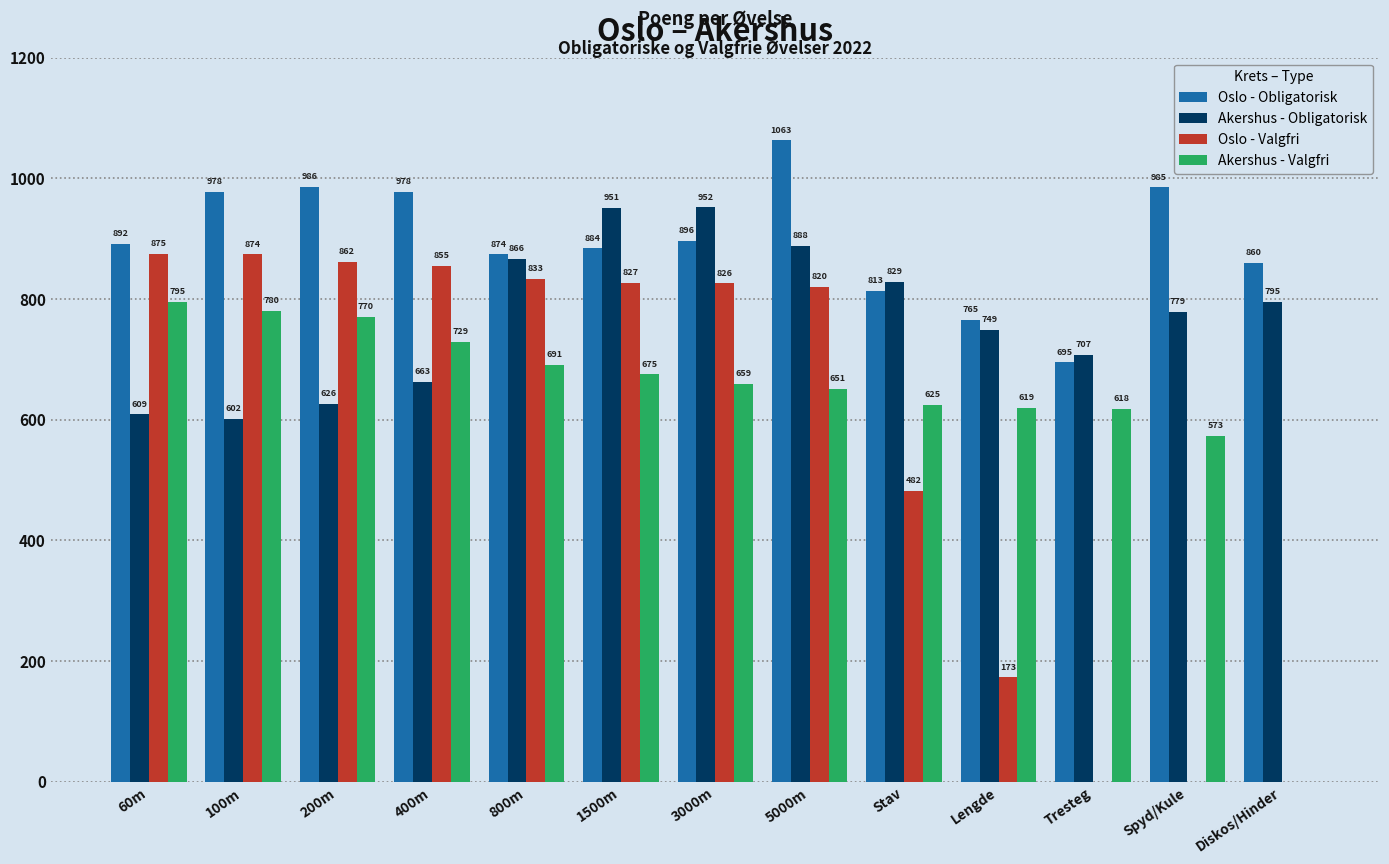

At which label does Akershus - Valgfri reach its peak?

60m